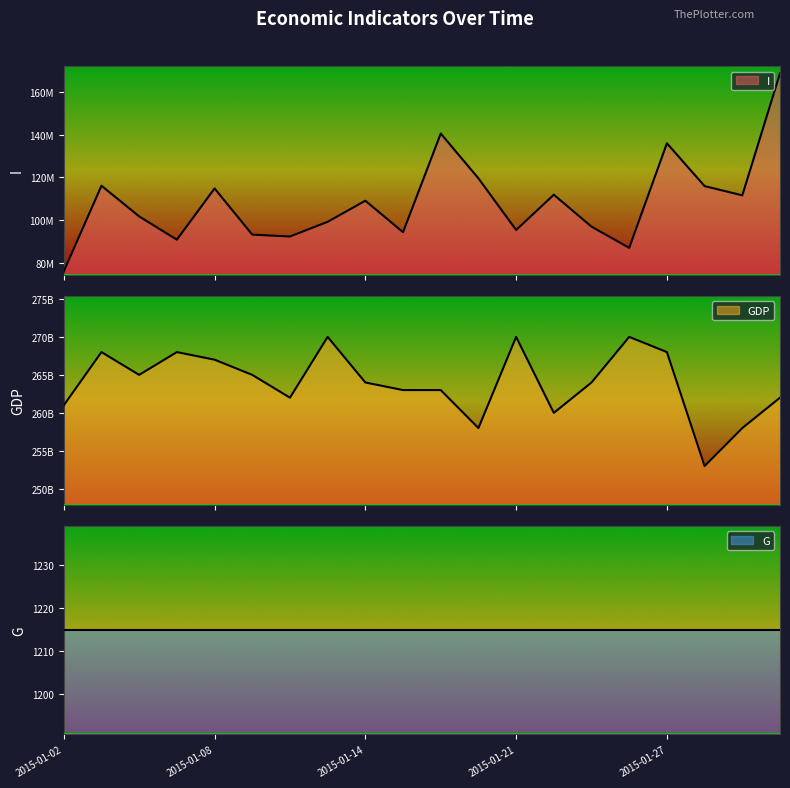

What is the value of the I point at the 9th from the left?

109180000